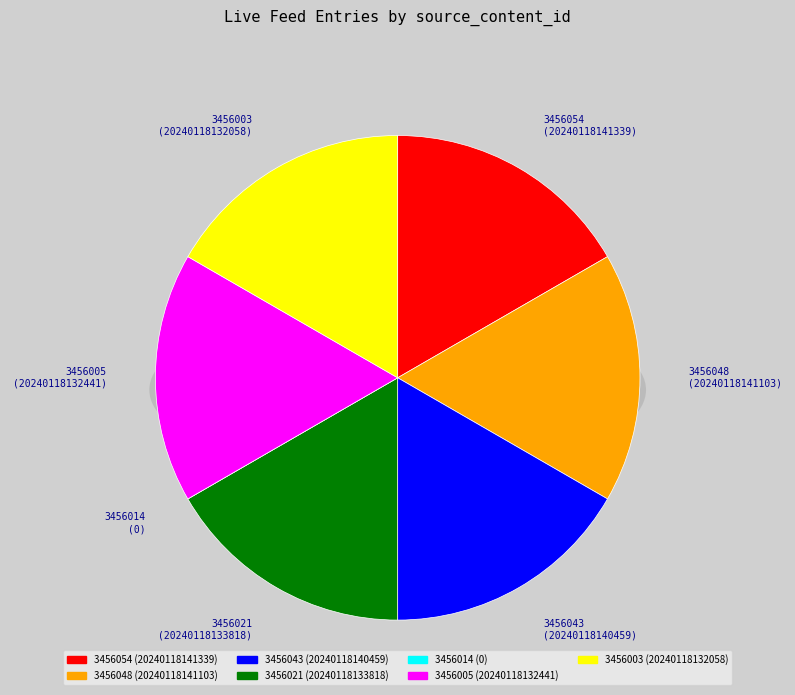

What percentage is NOT represented by 3456021?

83.3%